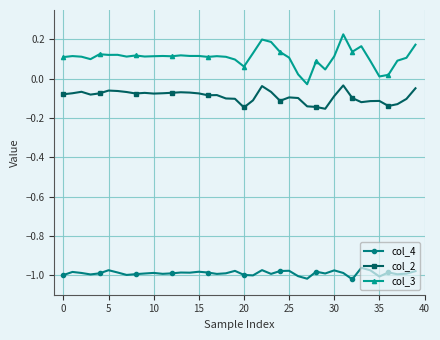

What is the difference between the maximum and minimum values in the col_3 series?

0.3